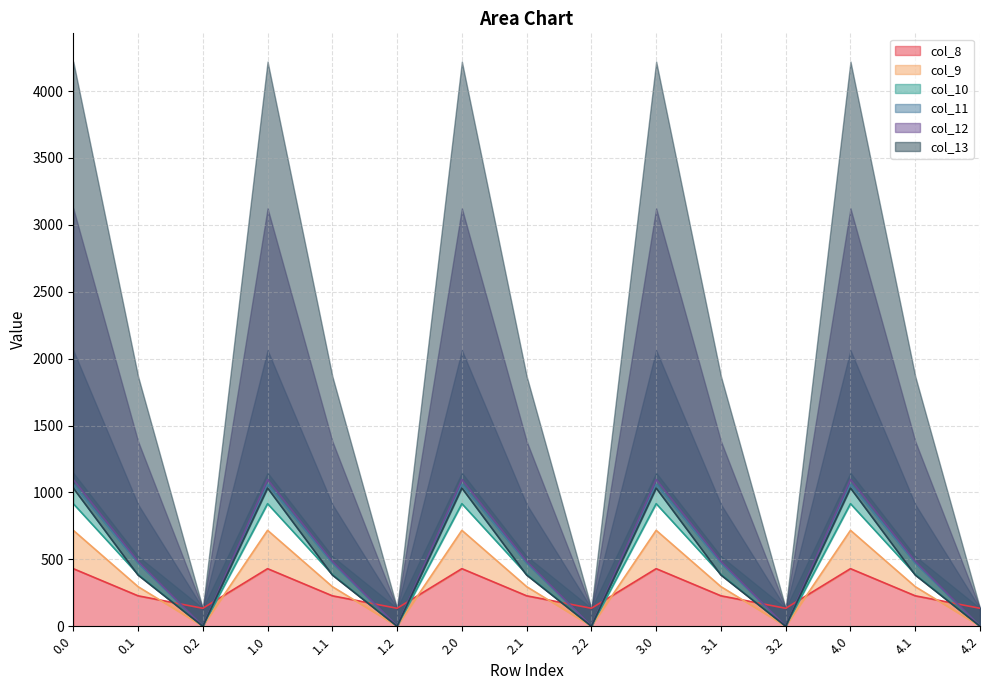

The value of col_8 at 2.0 is 430.3. True or false?

True